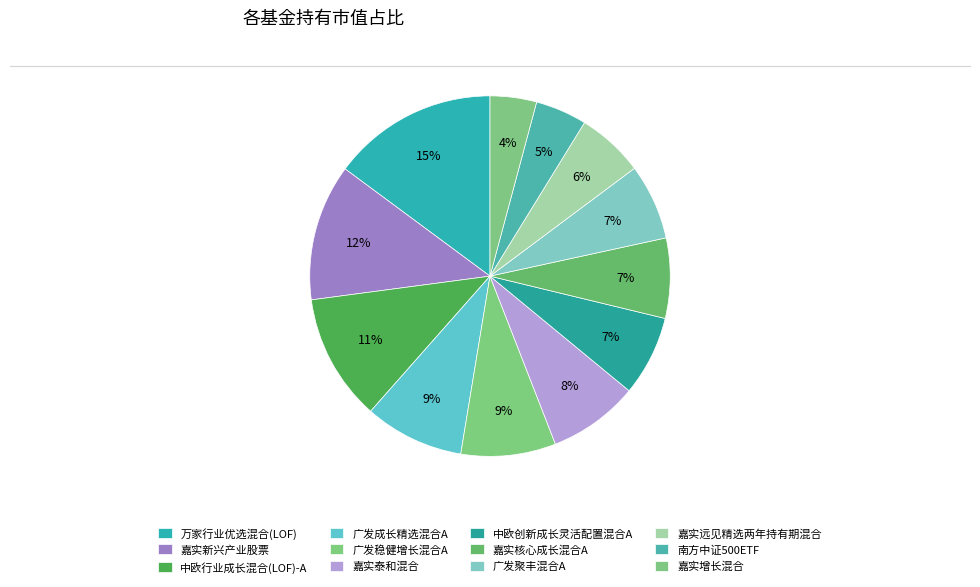

How many segments does this pie chart have?

12